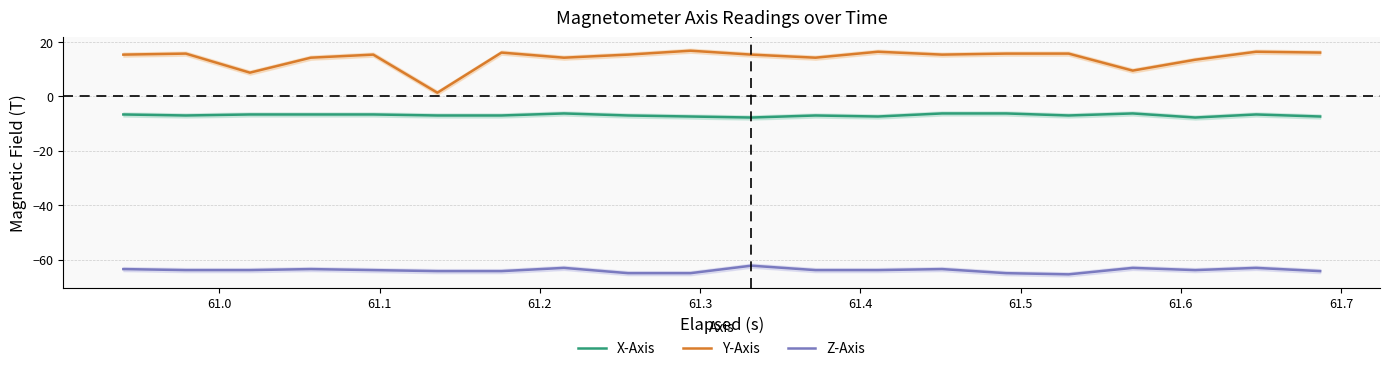

How many interior local valleys does the Y-Axis series have?

6